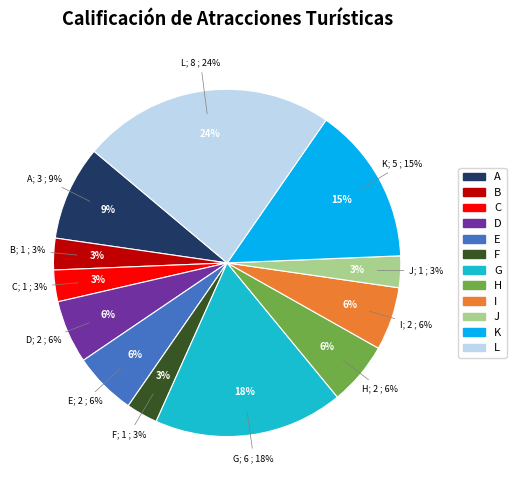

Is it true that 4.3 is 19% of the pie?

False